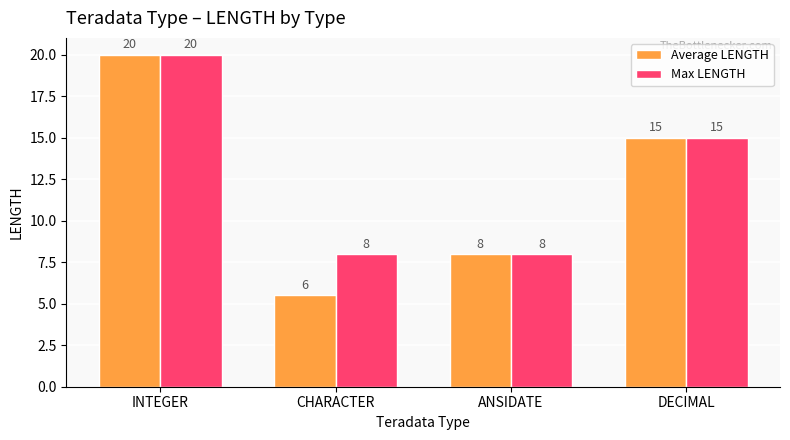

List the series in order of their overall mean, lowest first.

Average LENGTH, Max LENGTH